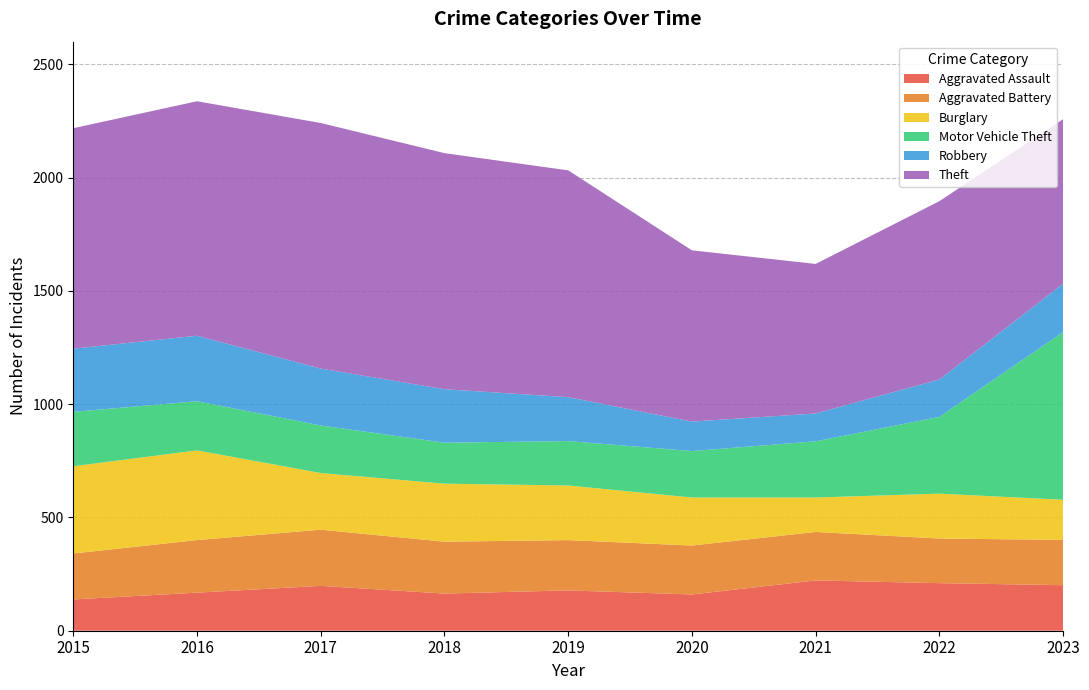

Reading left to right, transcribe all the data shown in this chart.

Aggravated Assault: 138	168	198	164	178	160	222	210	201
Aggravated Battery: 203	232	248	229	222	216	214	197	200
Burglary: 385	396	250	256	241	212	152	198	177
Motor Vehicle Theft: 240	217	210	181	196	205	248	339	740
Robbery: 279	289	251	236	194	130	123	165	214
Theft: 973	1035	1084	1042	1001	756	660	787	726